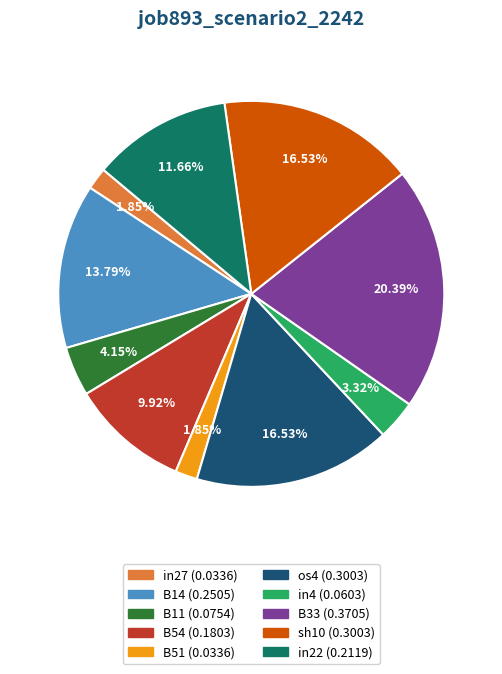

To the nearest percent, what is the difference between the in27 and in22 slice percentages?

10%